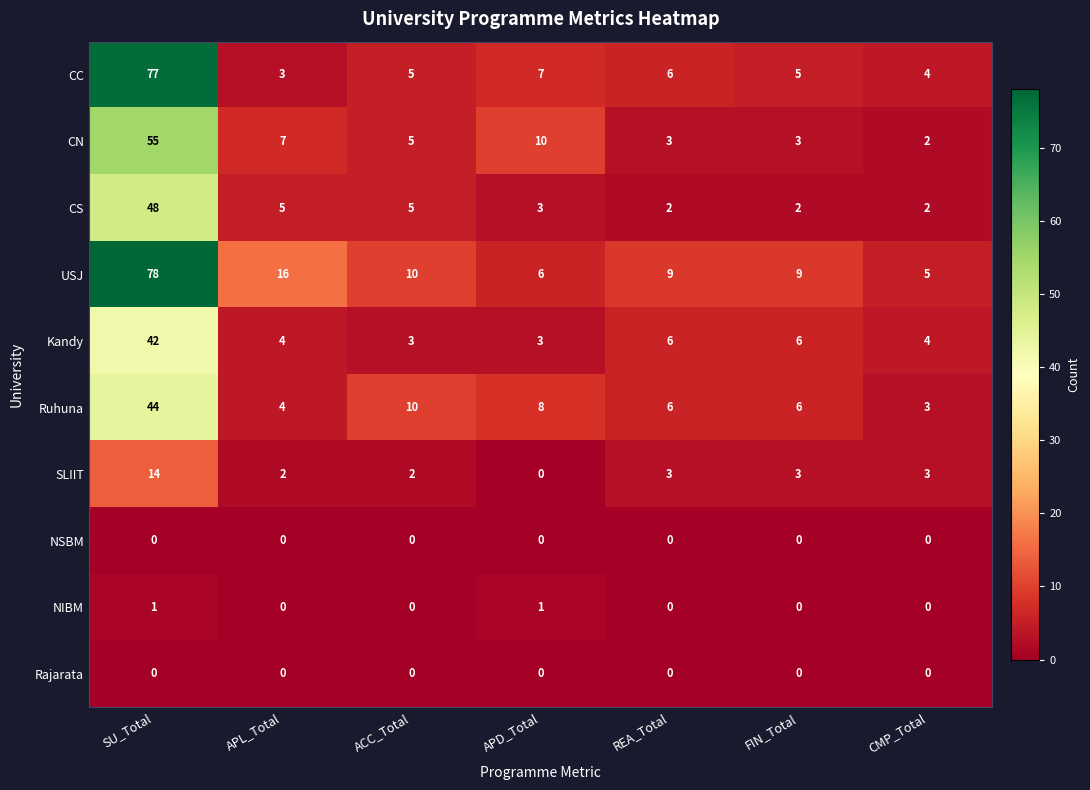

How many data points does each series have?

7